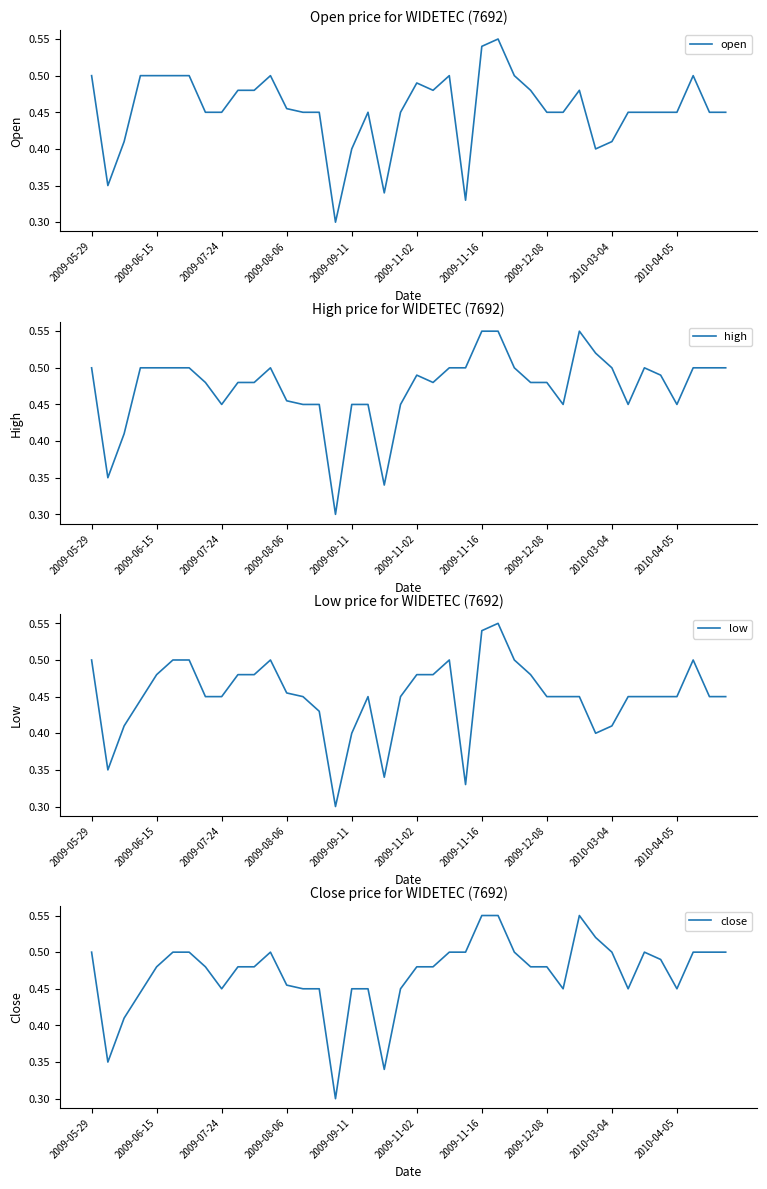

Which series has the widest spread of values?

open